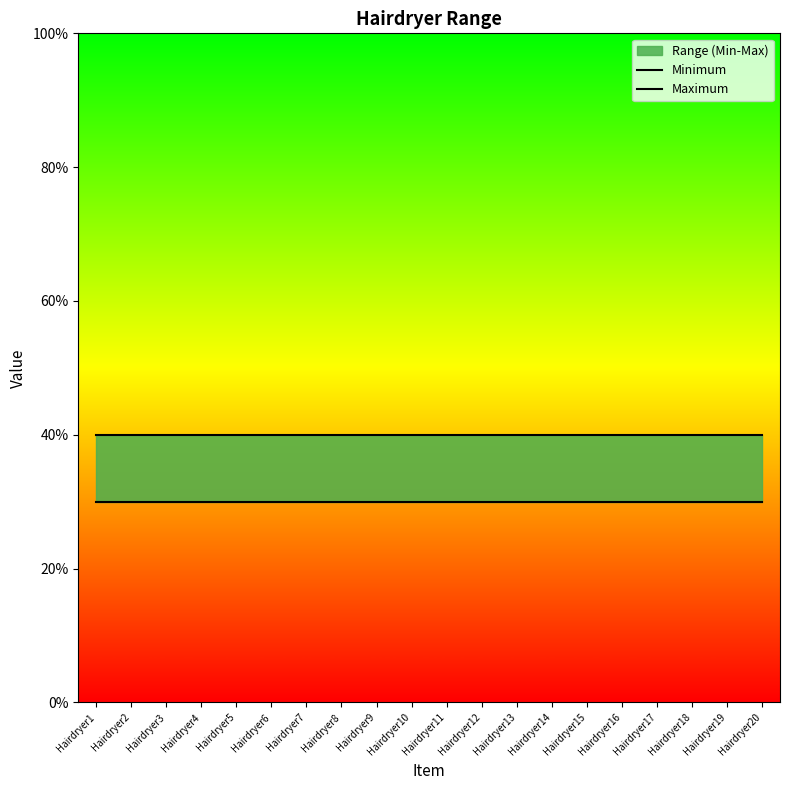

True or false: Maximum and Minimum cross at least once.

False